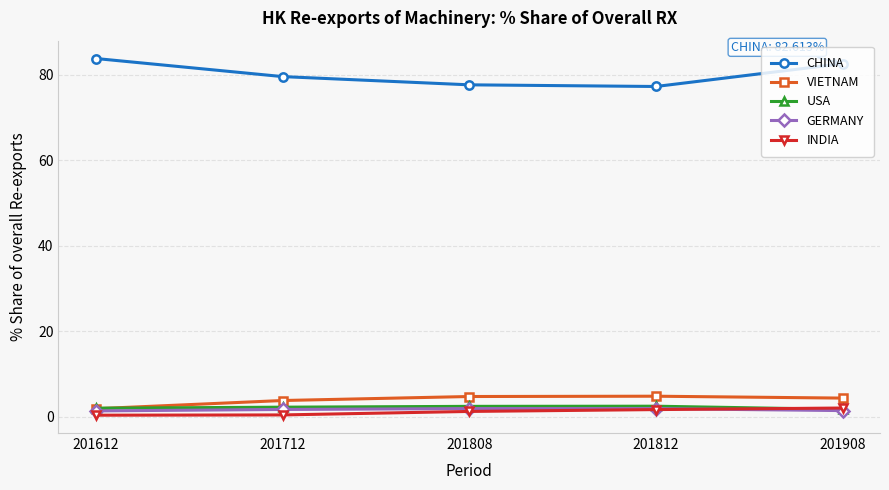

What is the value of the CHINA point at the 3rd from the left?

77.7